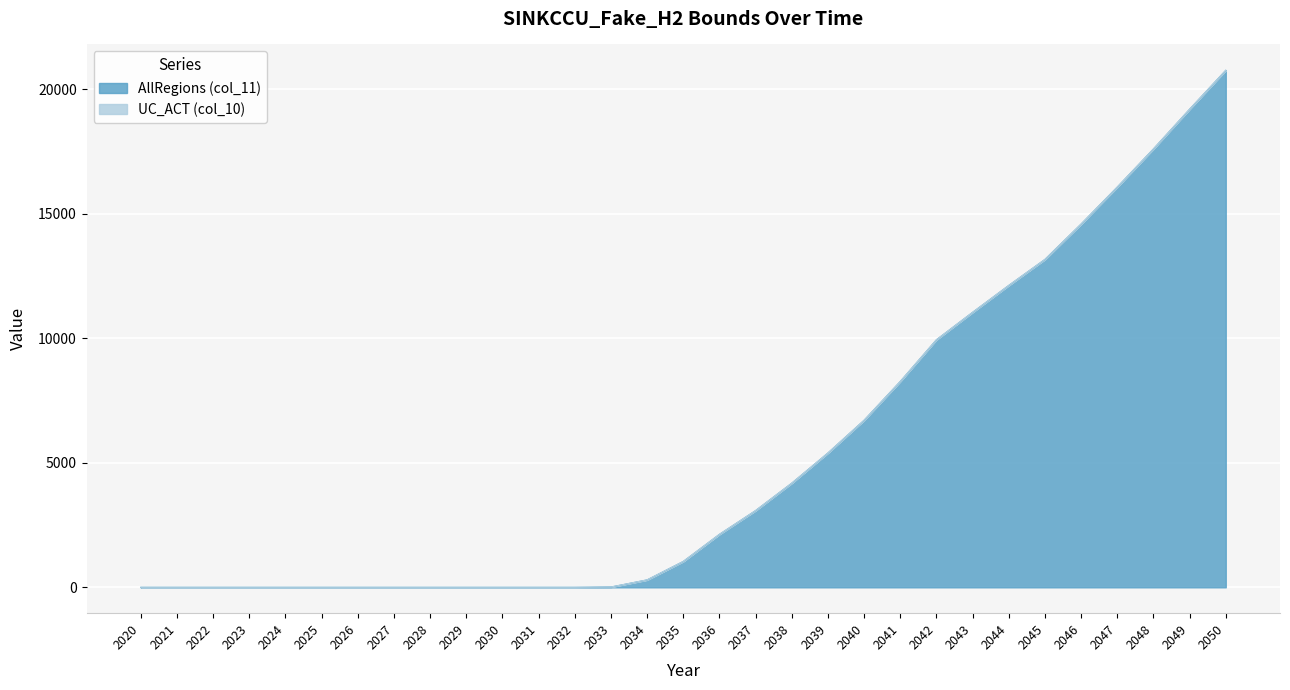

How many data points are less than 1039?

15